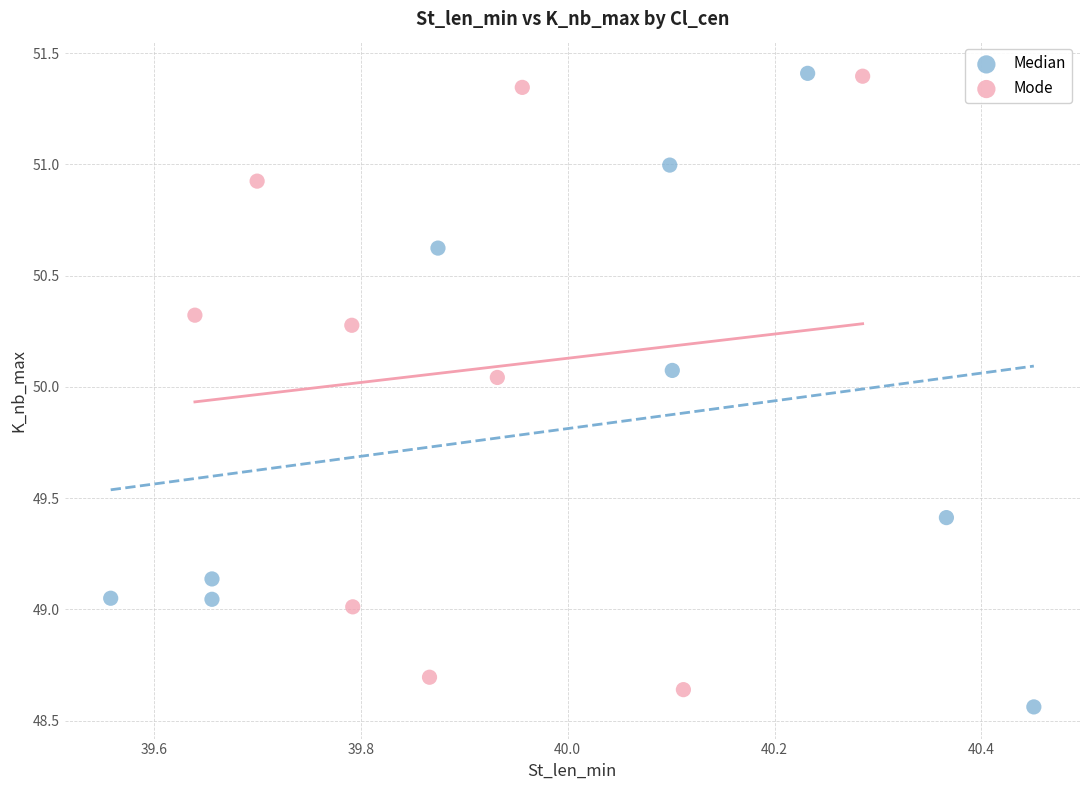

What are all the series names shown in the legend?

Median, Mode